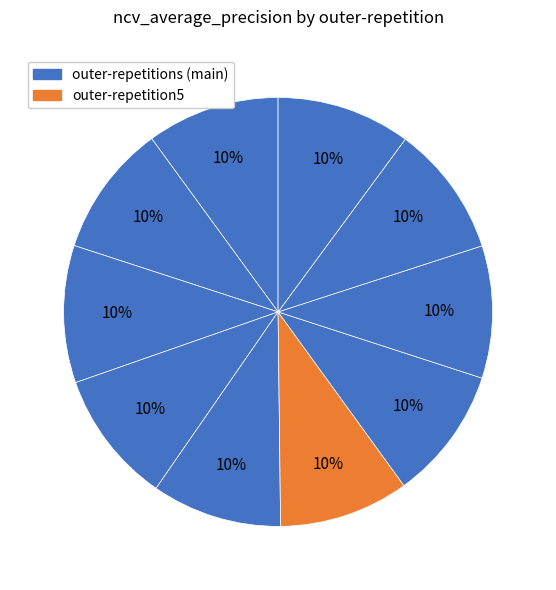

What is the smallest slice in the pie chart?

outer-repetition5